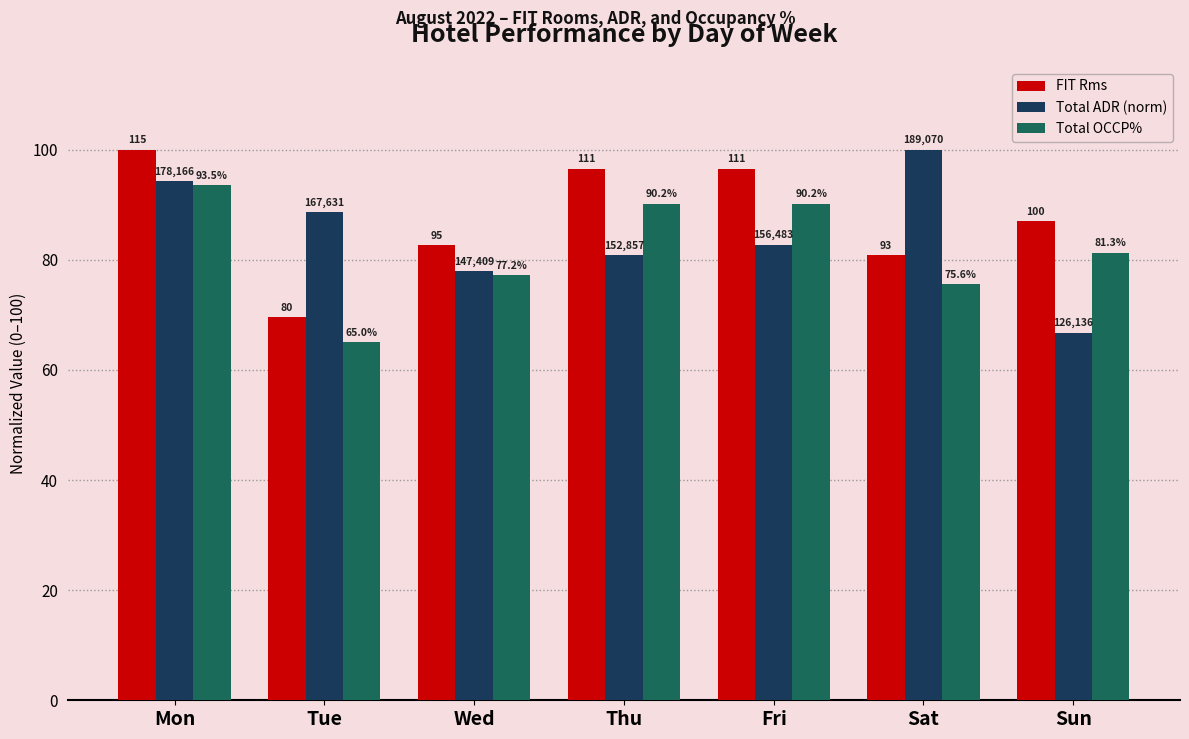

Which category has the highest value in the Total ADR (norm) series?

Sat